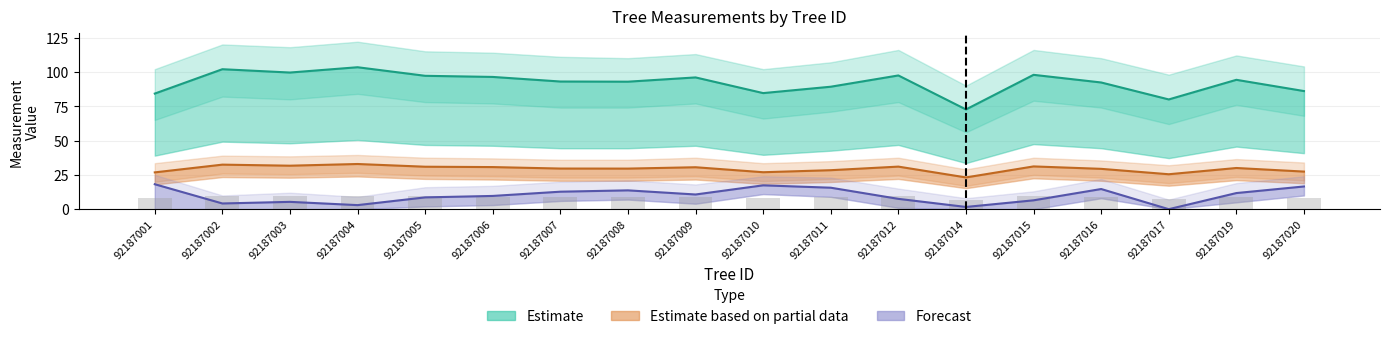

Reading left to right, list all the values displayed in this chart.

dbh: 26.8	32.5	31.7	32.9	30.9	30.7	29.6	29.6	30.6	26.9	28.4	31.0	23.1	31.1	29.4	25.4	30.0	27.4
bal: 18.2	4.2	5.3	3.0	8.6	9.7	12.7	13.7	10.7	17.4	15.6	7.5	1.6	6.5	14.7	0.0	11.7	16.5
circunferencia_normal: 84.2	102.0	99.5	103.4	97.2	96.3	93.0	92.9	96.0	84.6	89.2	97.4	72.7	97.9	92.3	79.9	94.2	86.0